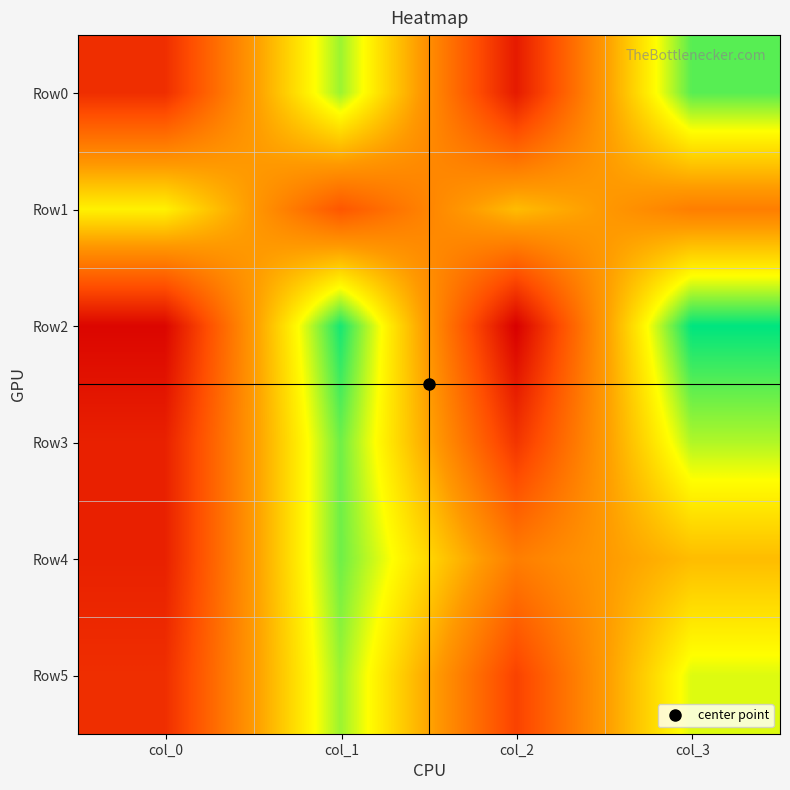

At which category does the chart reach its peak across all series?

col_3